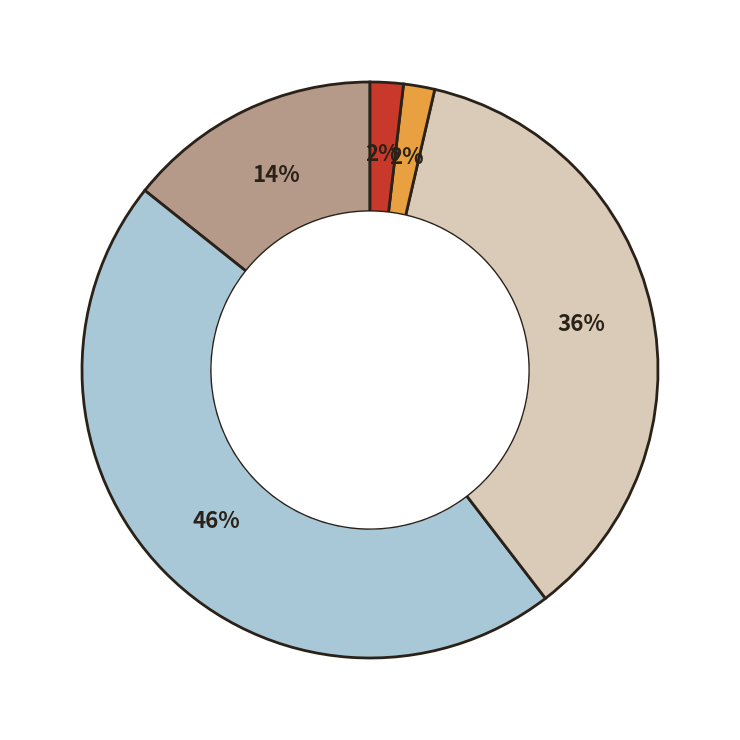

Is there any slice that represents more than half of the pie?

No